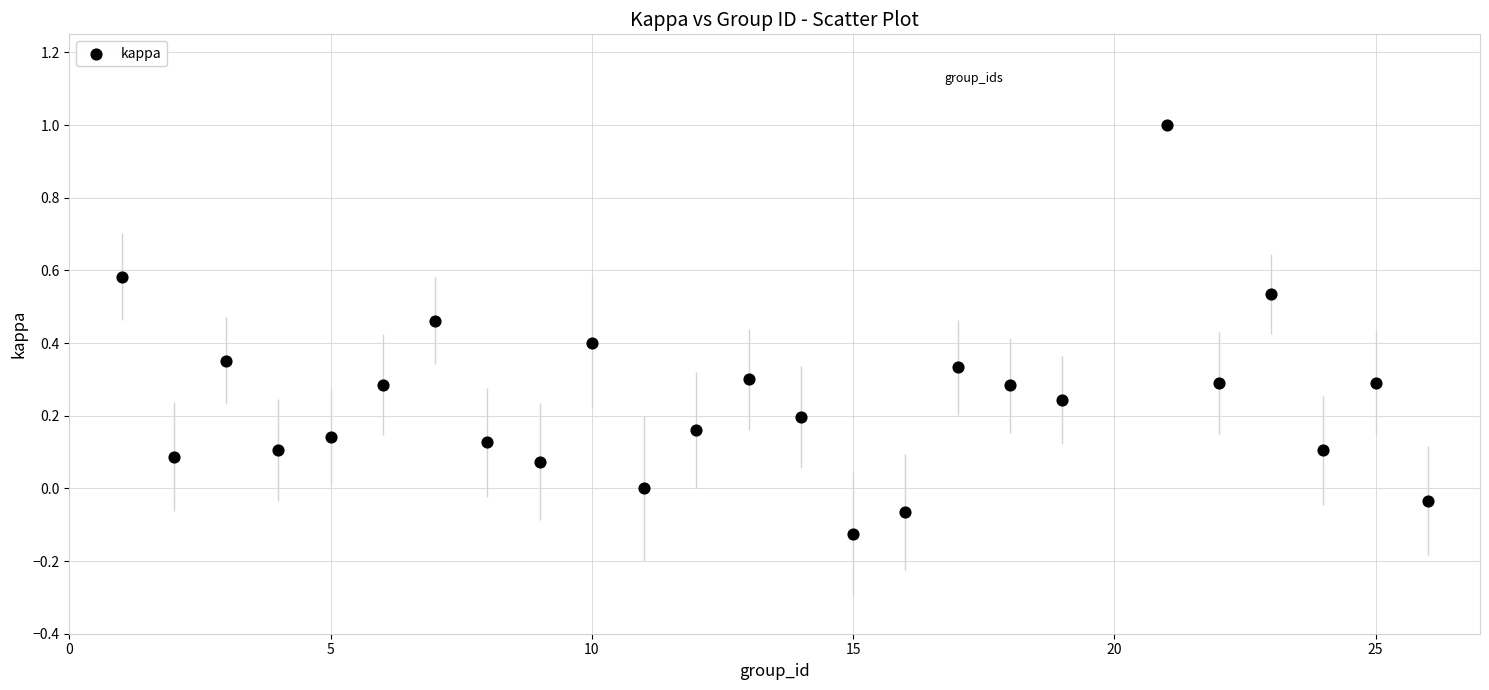

What is the range of Y values (max minus min)?

1.1